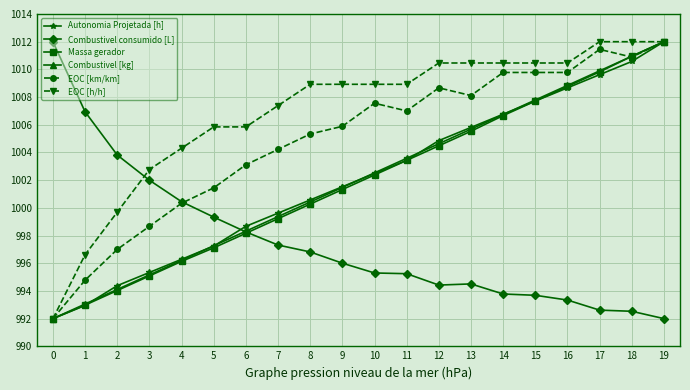

Where is EOC [km/km] nearest to the value 1002?

5